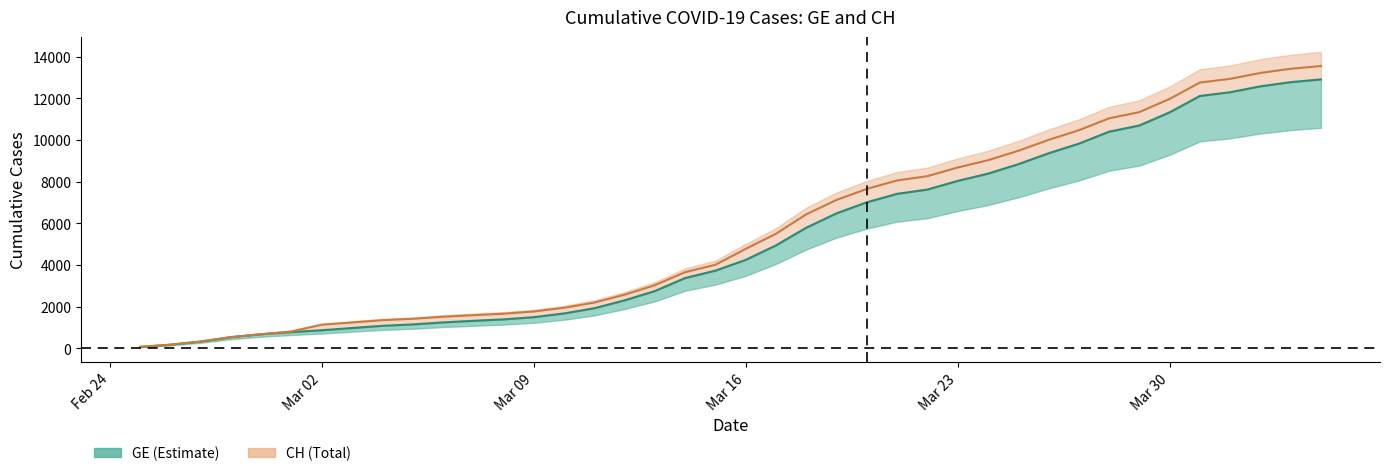

What is the smallest value displayed?

73